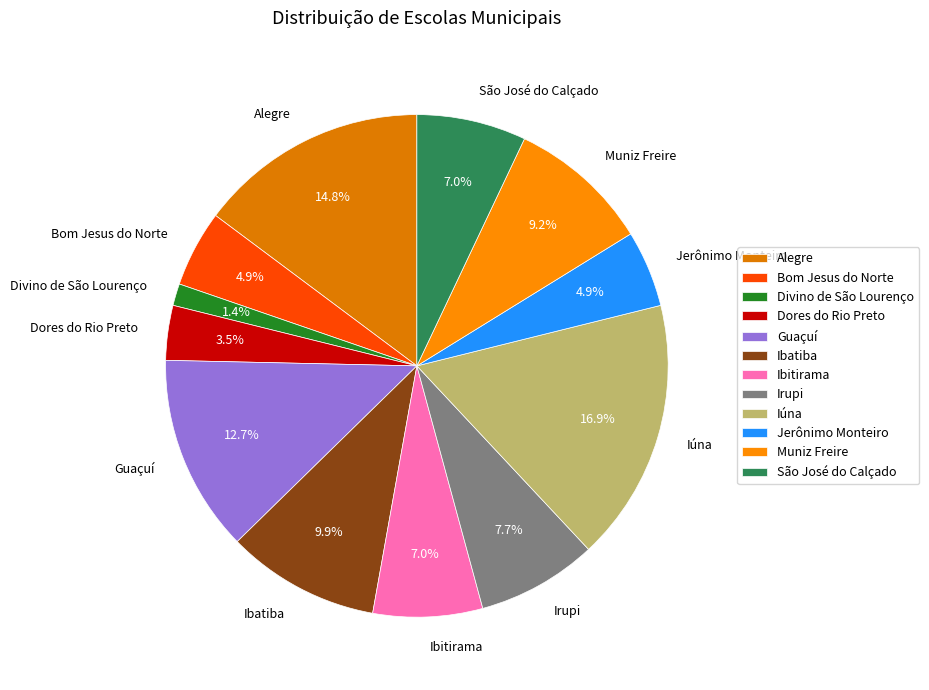

To the nearest percent, what is the combined percentage of Irupi and Dores do Rio Preto?

11%